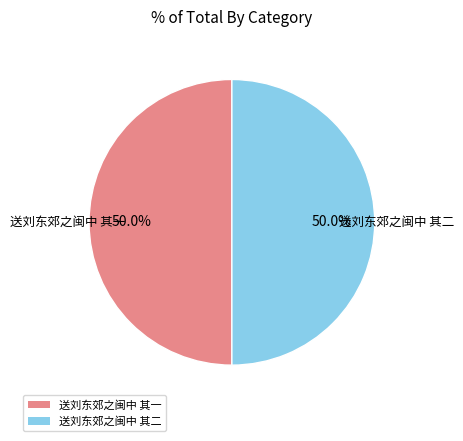

To the nearest percent, what is the combined percentage of 送刘东郊之闽中 其一 and 送刘东郊之闽中 其二?

100%